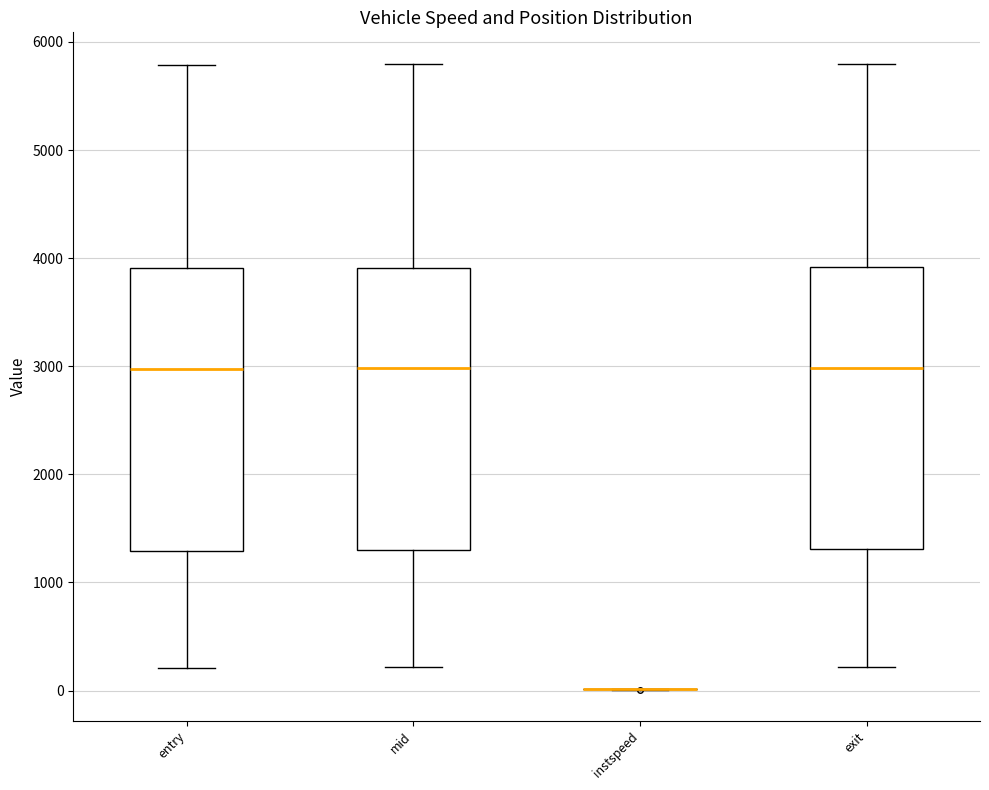

Reading left to right, read every box against the y-axis: the position of its median line, the range the box covers, and the ends of its whiskers. The values are not printed on the chart, so give them approximately, as read against the axis.

entry: median 3000, box 1300 to 3900, whiskers 200 to 5800
mid: median 3000, box 1300 to 3900, whiskers 200 to 5800
instspeed: box collapsed to a line at 0, whiskers 0 to 0
exit: median 3000, box 1300 to 3900, whiskers 200 to 5800